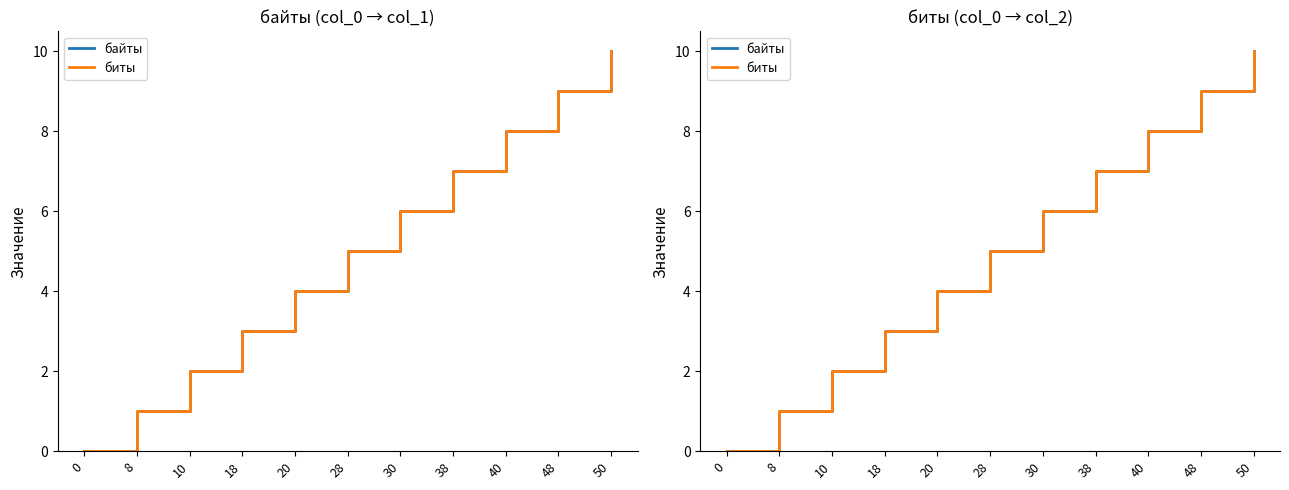

At which label does биты first exceed 5?

30